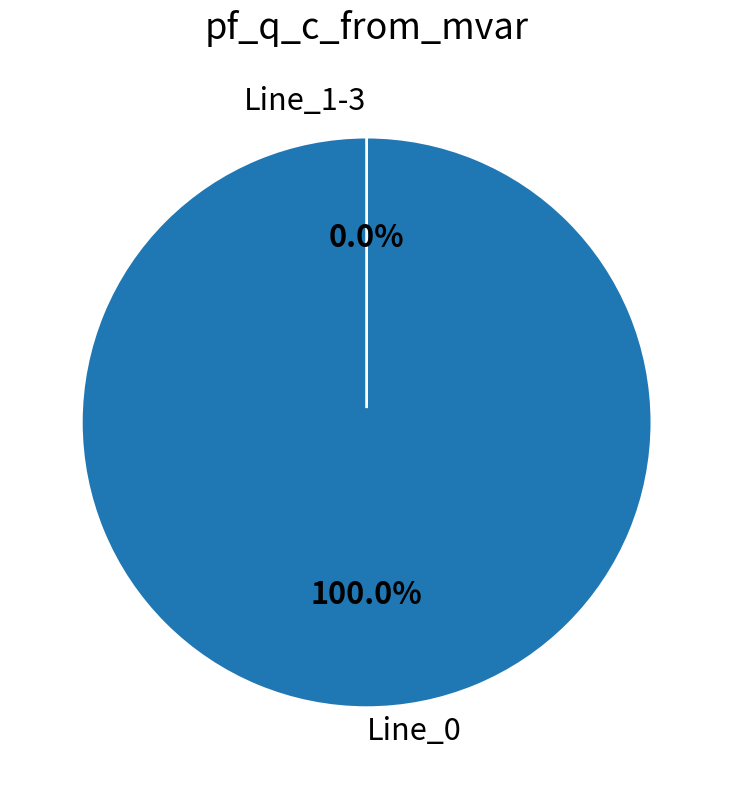

What is the largest slice in the pie chart?

Line_0